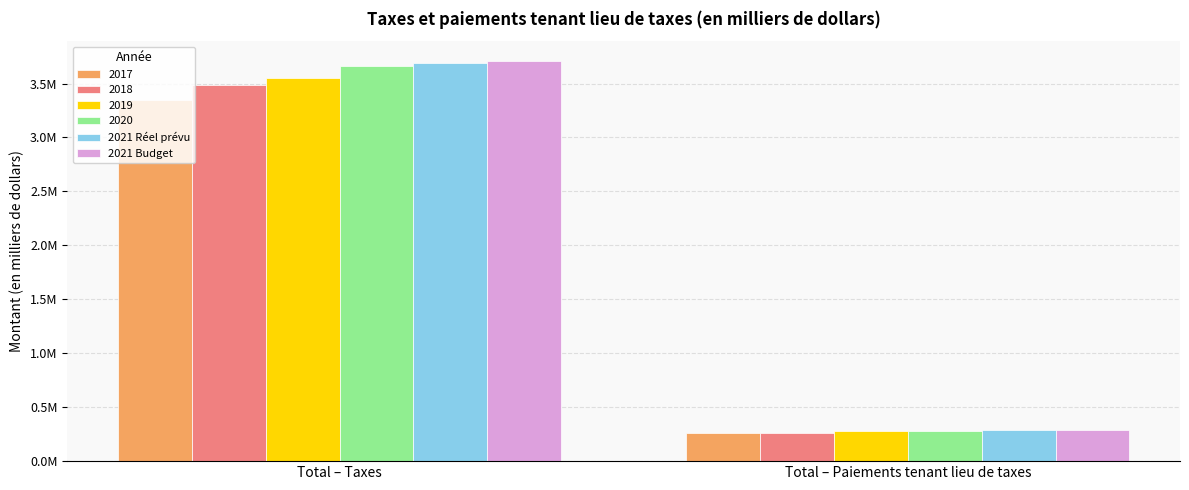

Does the chart contain stacked bars?

No